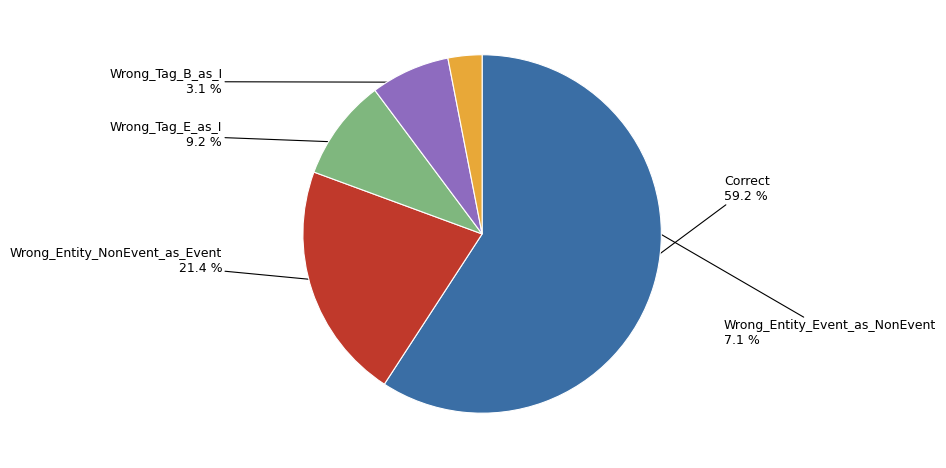

Between Wrong_Tag_B_as_I and Wrong_Entity_Event_as_NonEvent, which is larger?

Wrong_Entity_Event_as_NonEvent